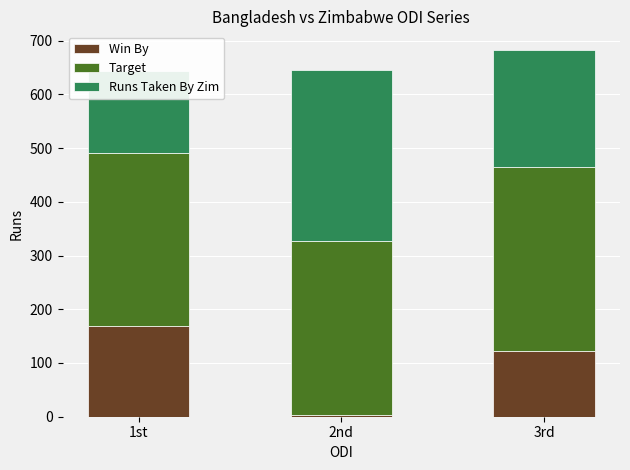

True or false: Target has a value of 188 at 2nd.

False